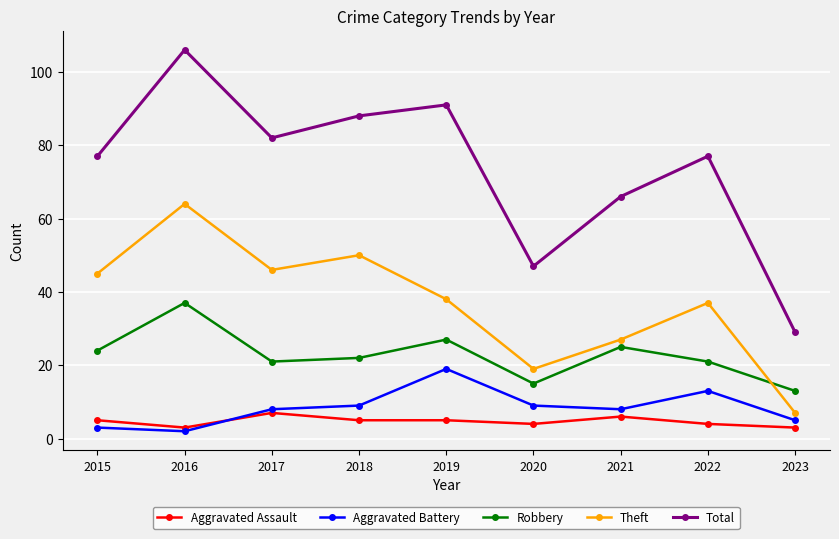

The Aggravated Battery series shows 8 at 2021. True or false?

True